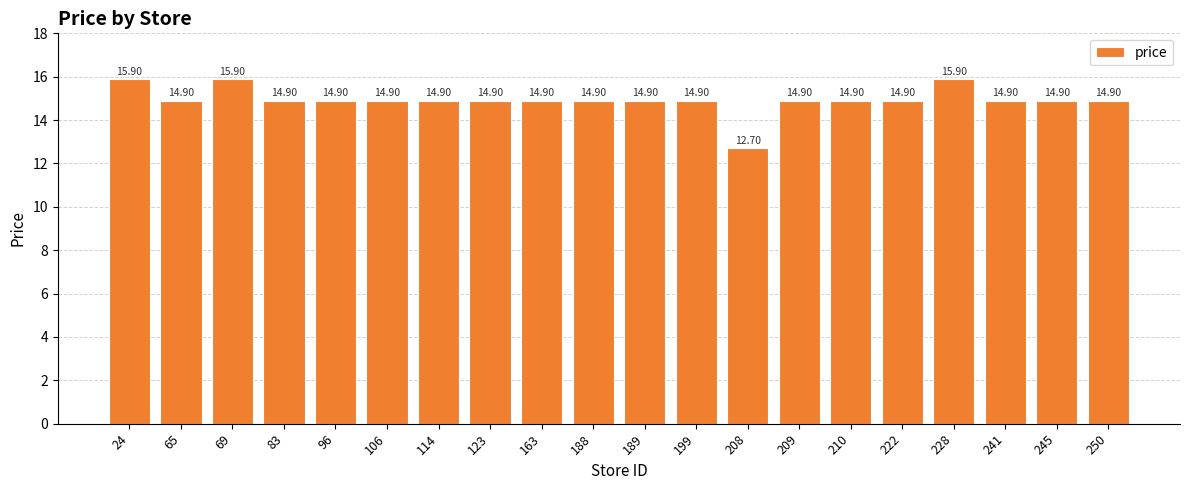

Read the value at 208.

12.7